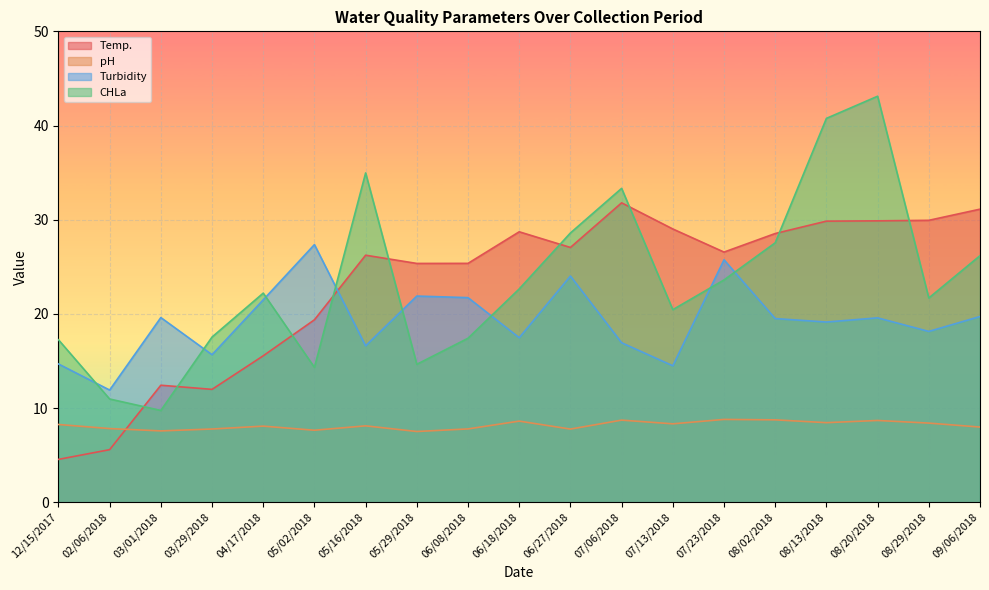

At which category is the sum across all series the highest?

08/20/2018